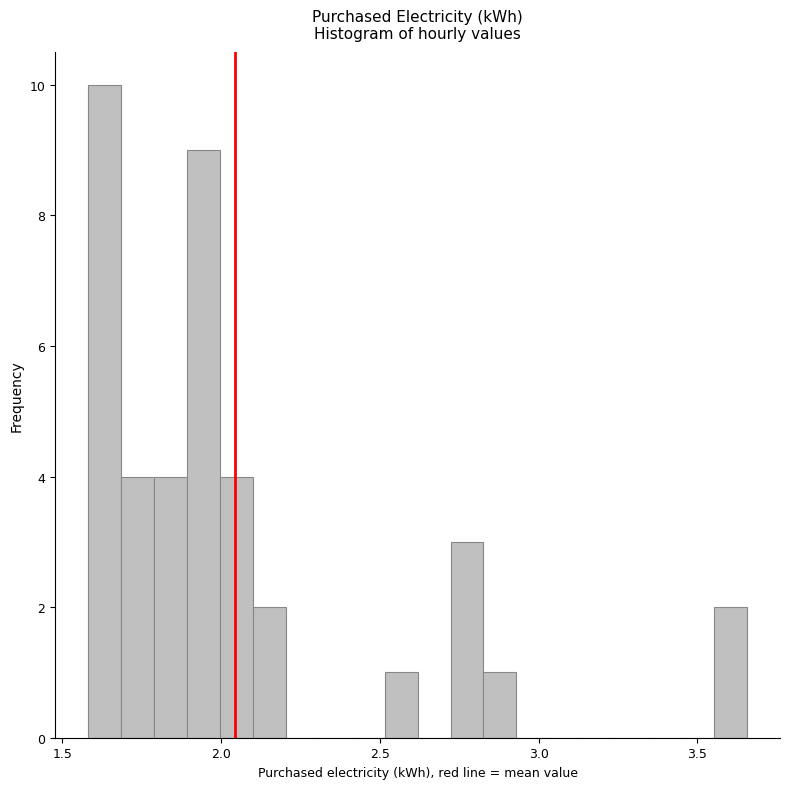

Read against the x-axis, roughly where is the centre of the tallest bar?

1.65